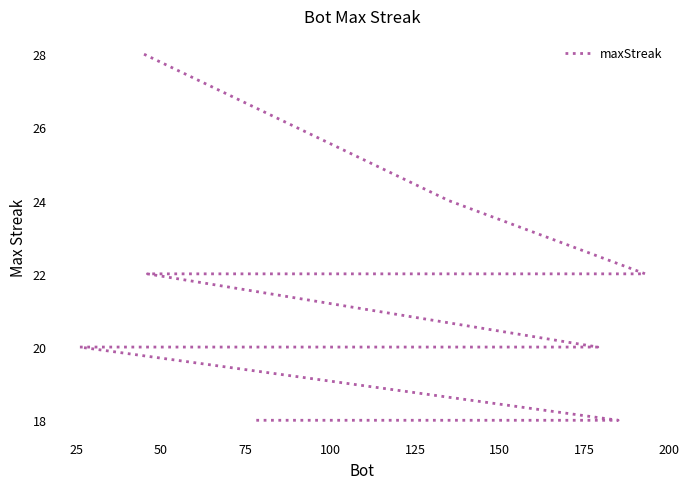

What is the maximum value shown in the chart?

28